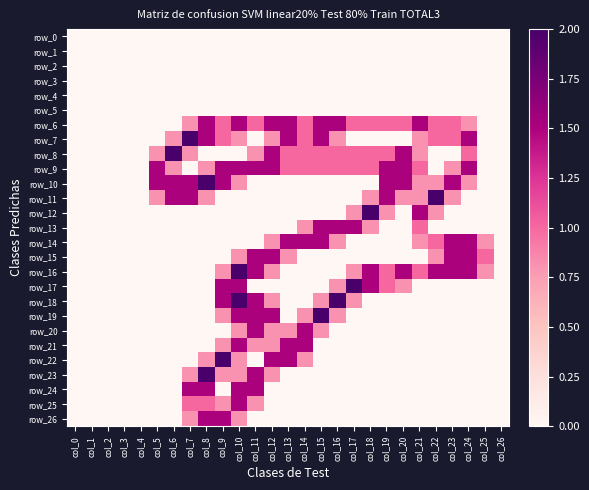

Is it true that row_26 equals 0.0 at col_22?

True